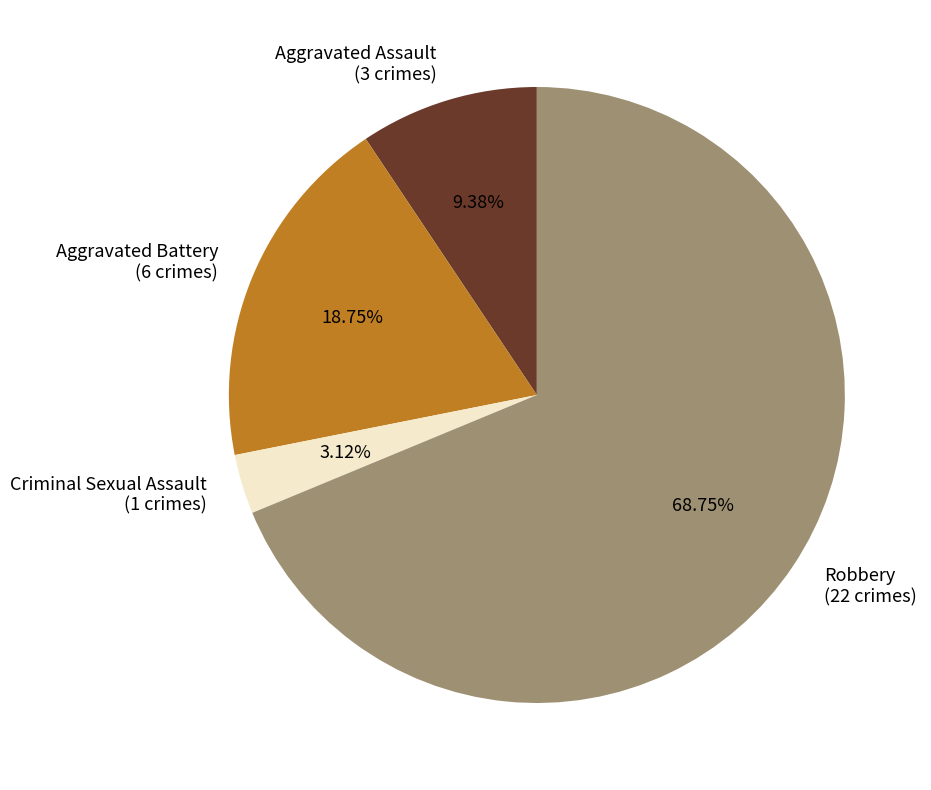

Is it true that Criminal Sexual Assault is 3% of the pie?

True